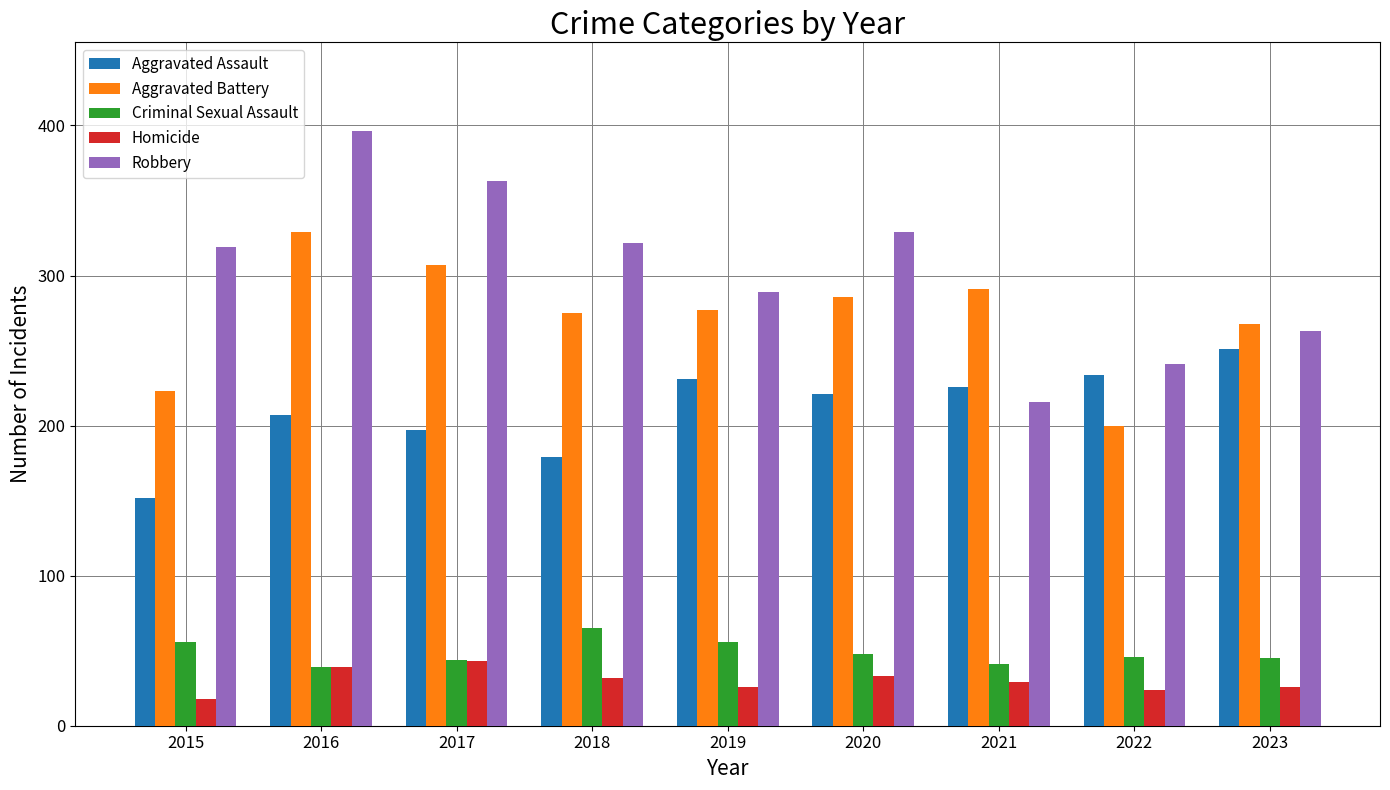

The value of Aggravated Assault at 2018 is 179. True or false?

True